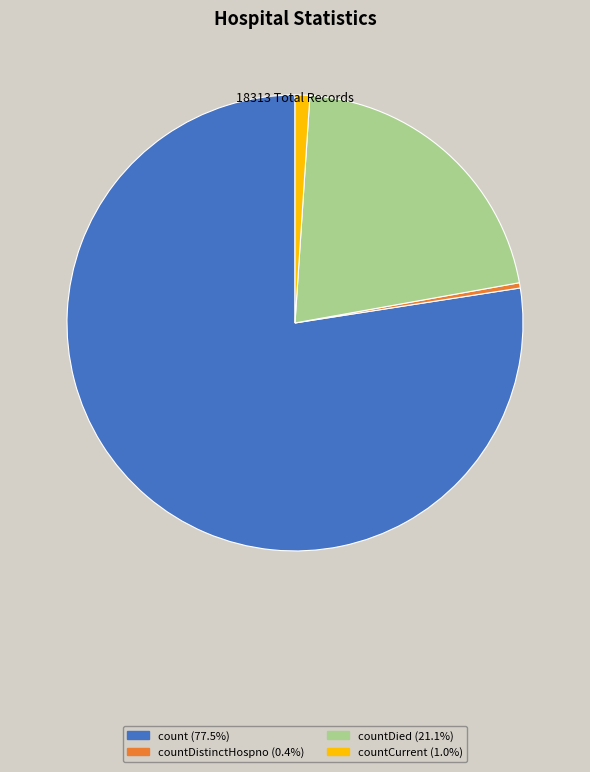

Is there a majority slice in this chart?

Yes